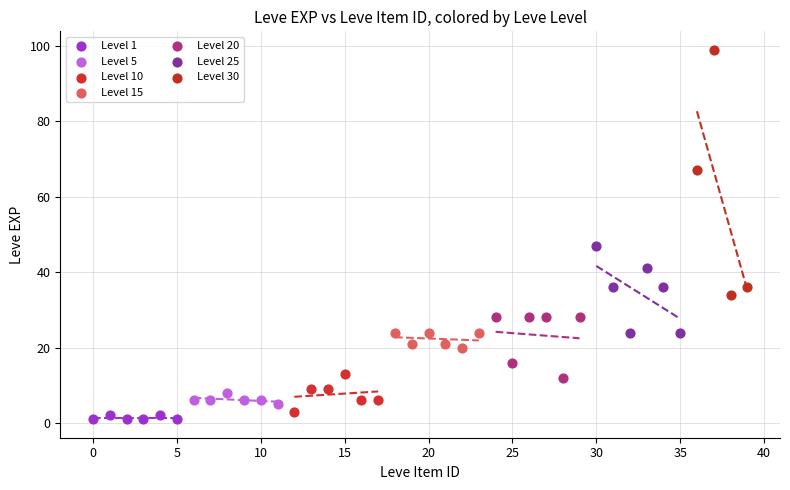

Which series reaches the maximum Y coordinate?

Level 30